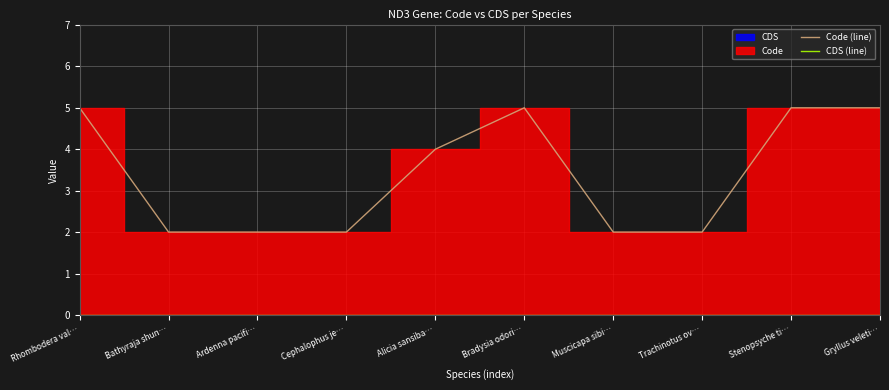

How many data points does each series have?

10